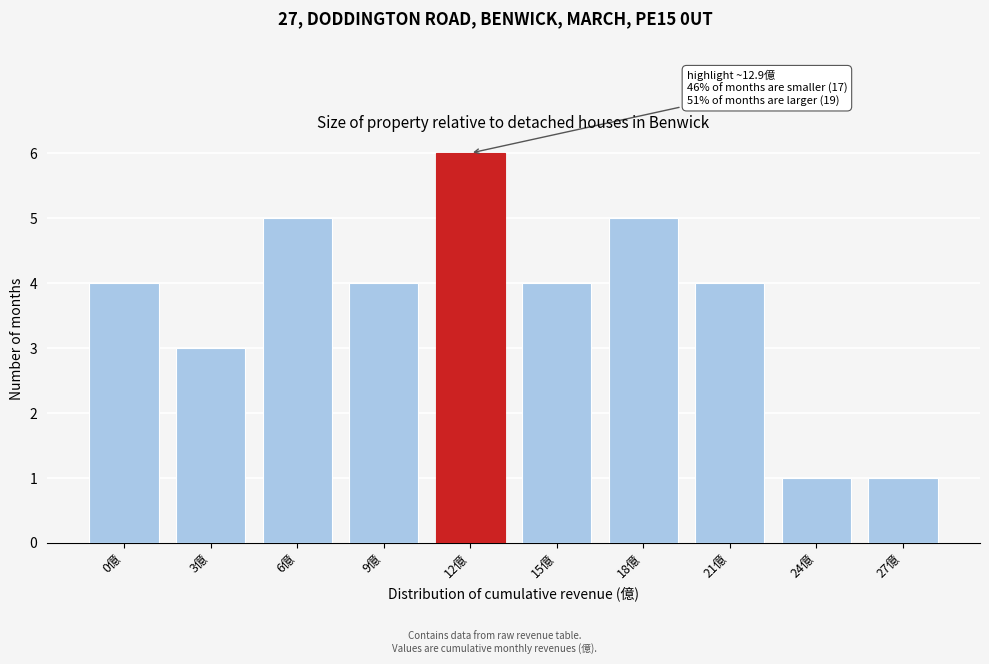

Reading left to right, list all the values displayed in this chart.

4	3	5	4	6	4	5	4	1	1